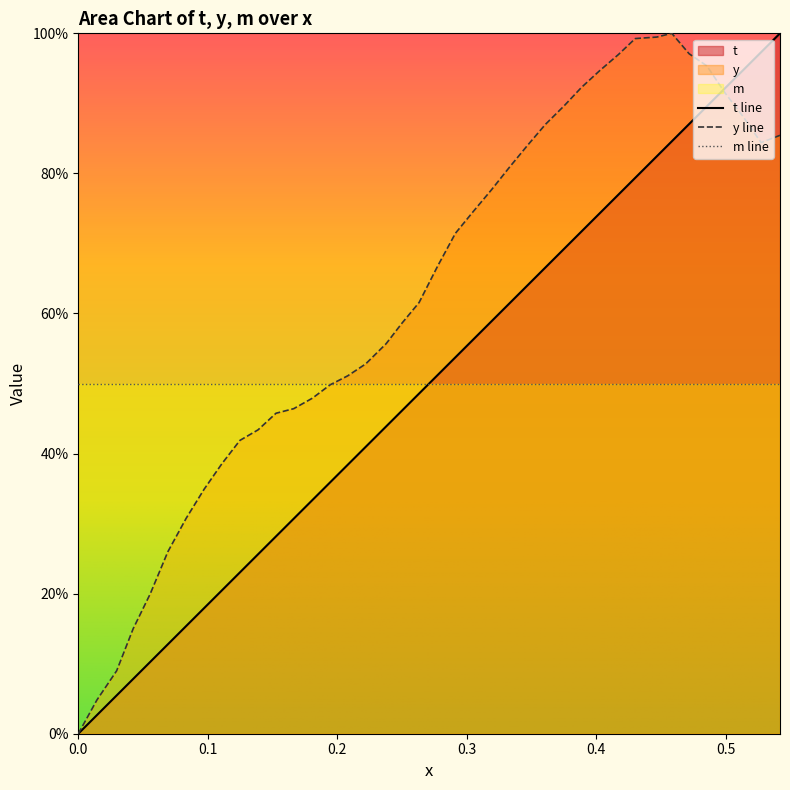

Reading left to right, transcribe all the data shown in this chart.

t: 0.0	0.0	0.1	0.1	0.1	0.1	0.2	0.2	0.2	0.2	0.3	0.3	0.3	0.3	0.4	0.4	0.4	0.4	0.5	0.5	0.5	0.5	0.6	0.6	0.6	0.6	0.7	0.7	0.7	0.7	0.8	0.8	0.8	0.8	0.9	0.9	0.9	0.9	1.0	1.0
y: 0.0	0.0	0.1	0.1	0.2	0.3	0.3	0.3	0.4	0.4	0.4	0.5	0.5	0.5	0.5	0.5	0.5	0.6	0.6	0.6	0.7	0.7	0.7	0.8	0.8	0.8	0.9	0.9	0.9	0.9	1.0	1.0	1.0	1.0	1.0	1.0	0.9	0.9	0.8	0.9